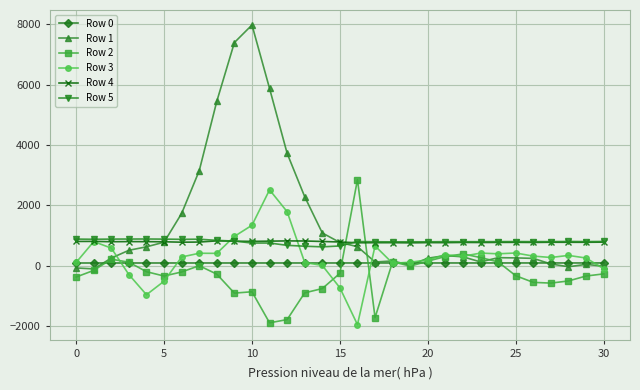

How many categories are shown in the chart?

31